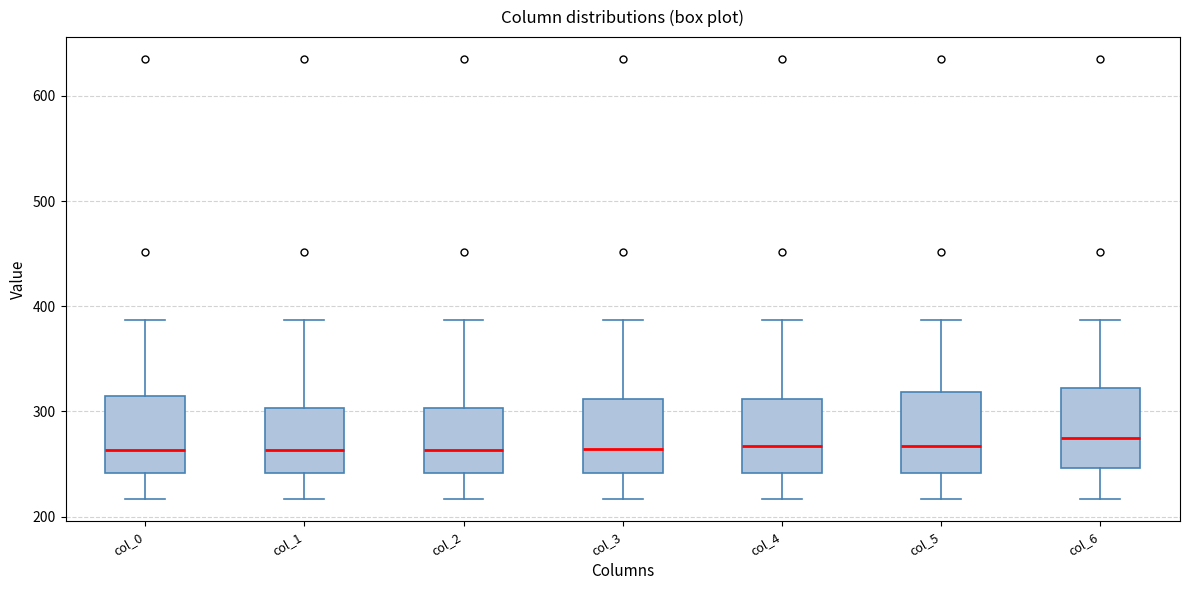

Where is the upper edge of the box for col_0 on the y-axis? The values are not printed on the chart, so give them approximately, as read against the axis.

310